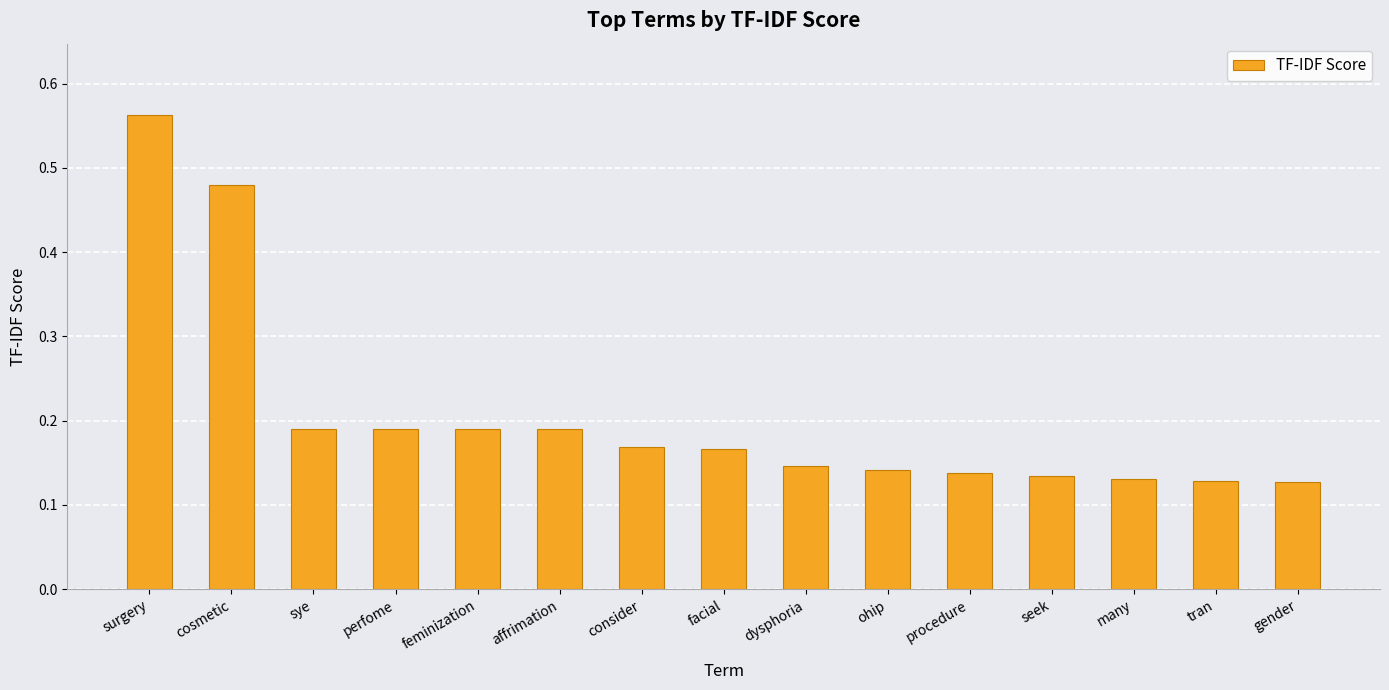

The value at consider is 0.1. True or false?

False